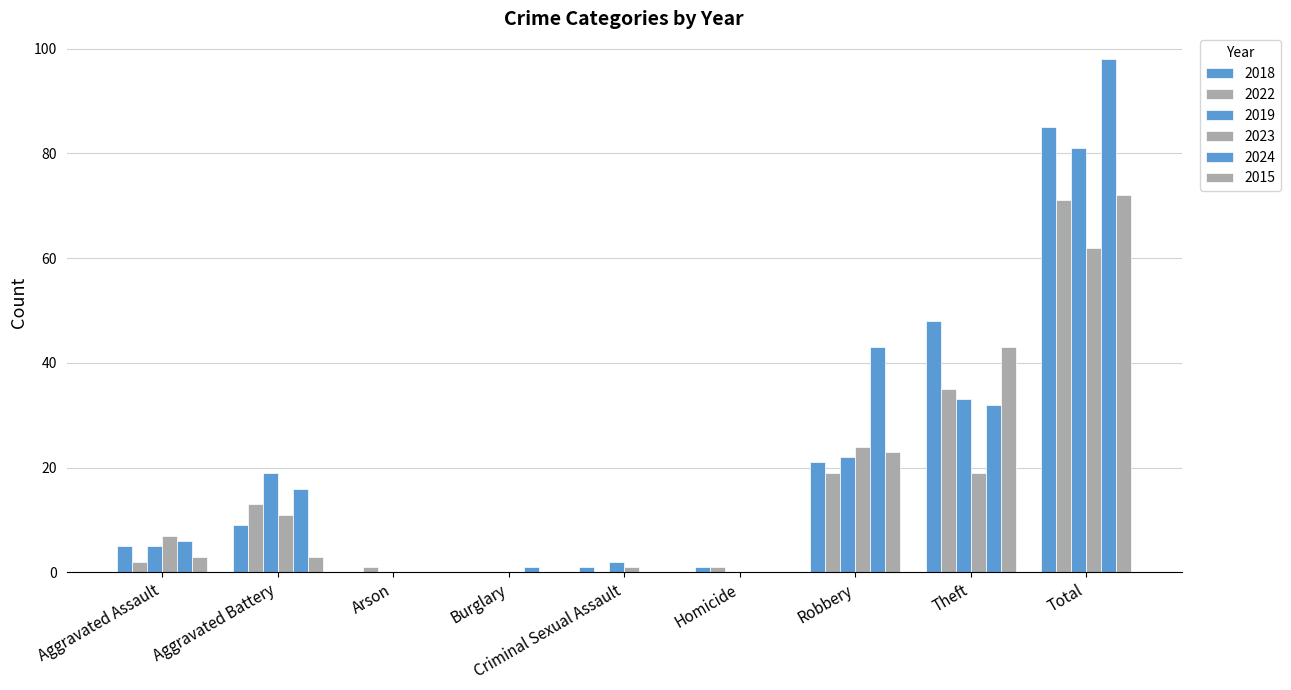

What is the value of the 2024 bar at the 2nd from the left?

16